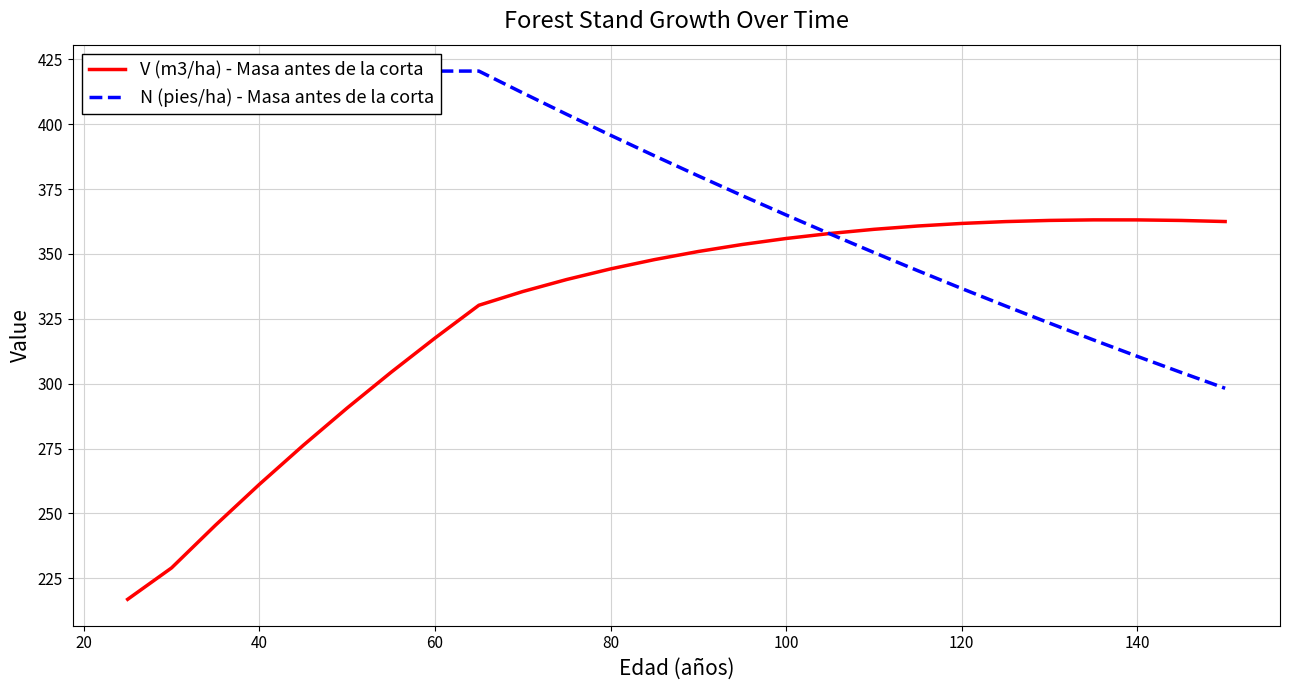

How many lines are shown in the chart?

2